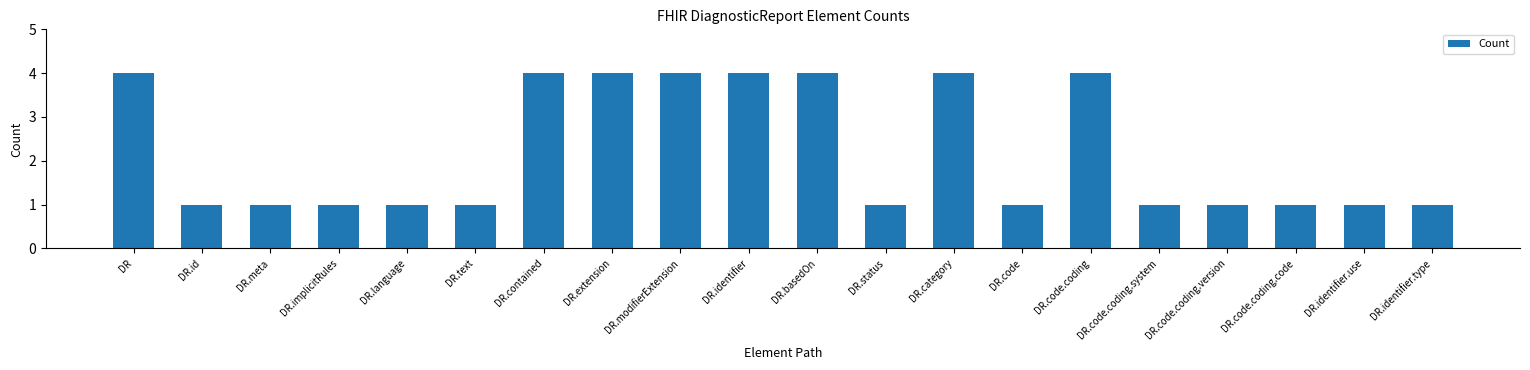

The value at DR.status is 1. True or false?

True